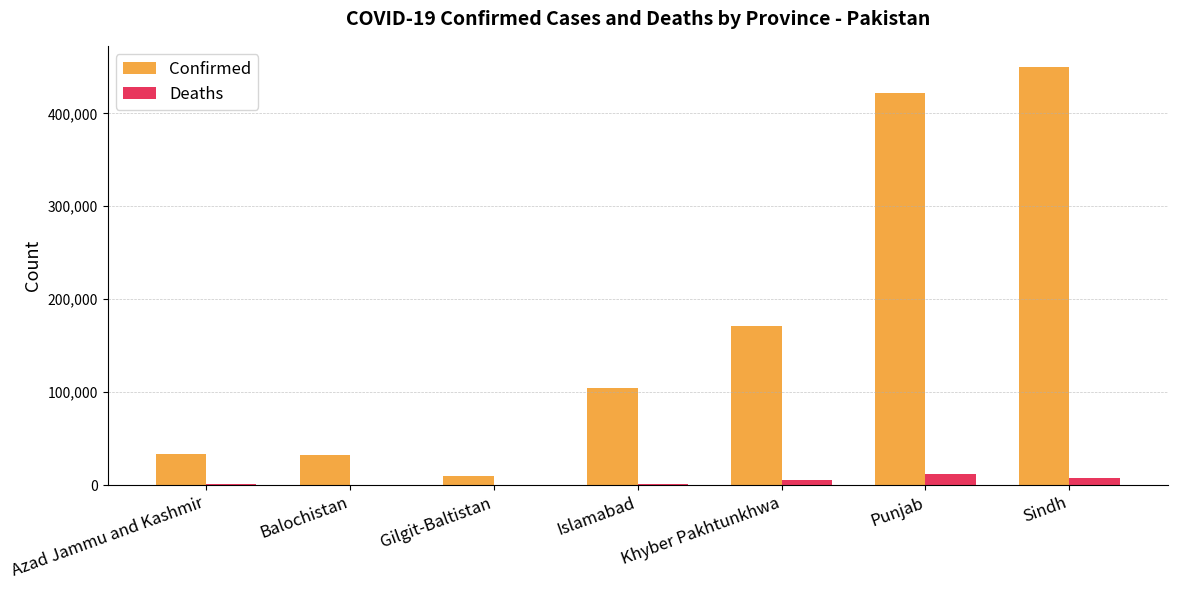

At which category is the sum across all series the highest?

Sindh